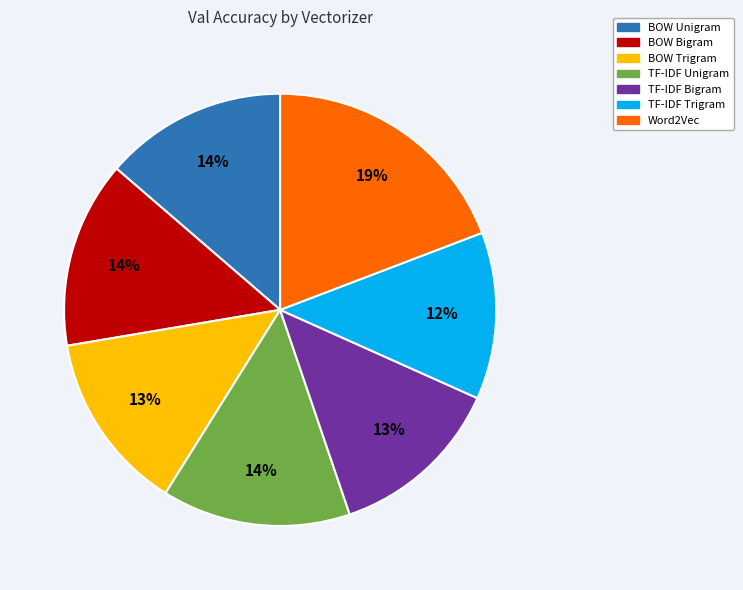

Do BOW Bigram and BOW Trigram together represent more than half of the pie?

No